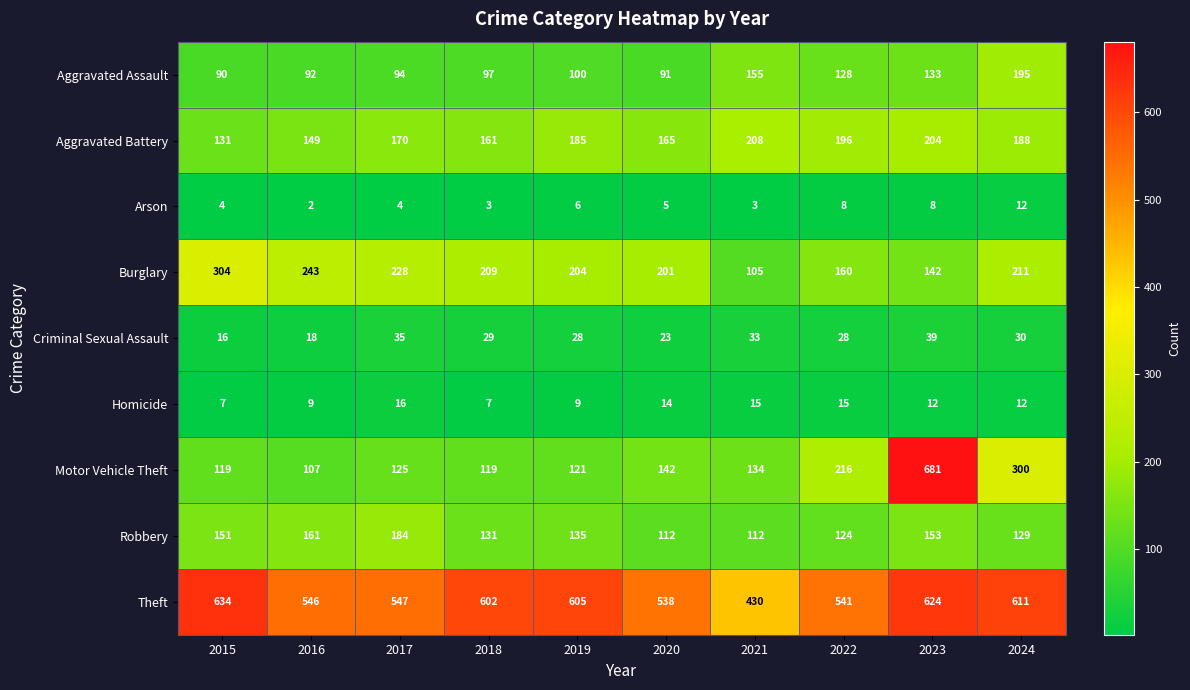

Which series has the largest total across all categories?

Theft